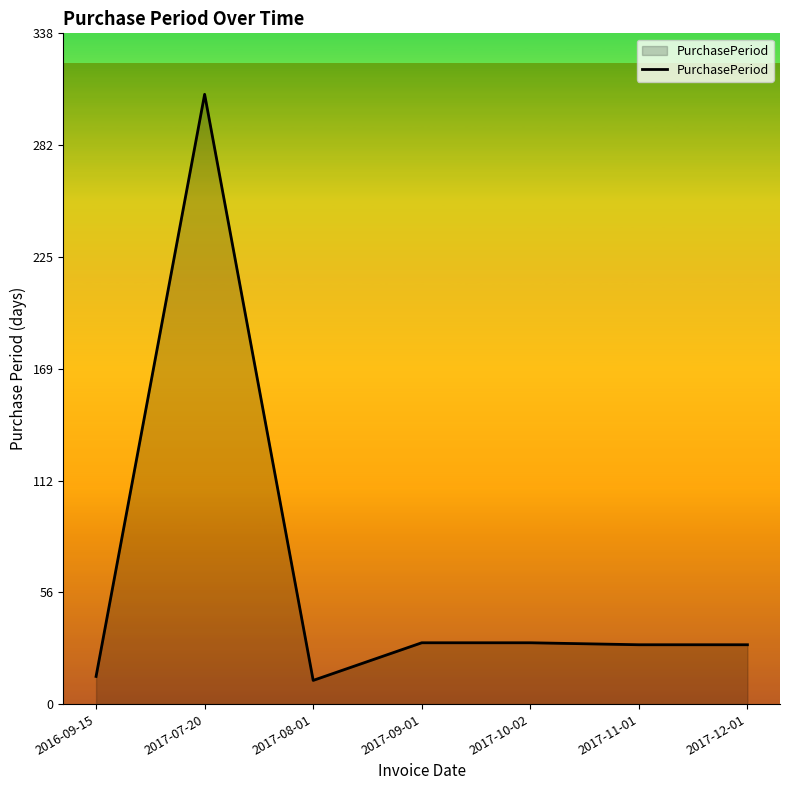

What is the sum of the values at 2017-10-02 and 2016-09-15?

45